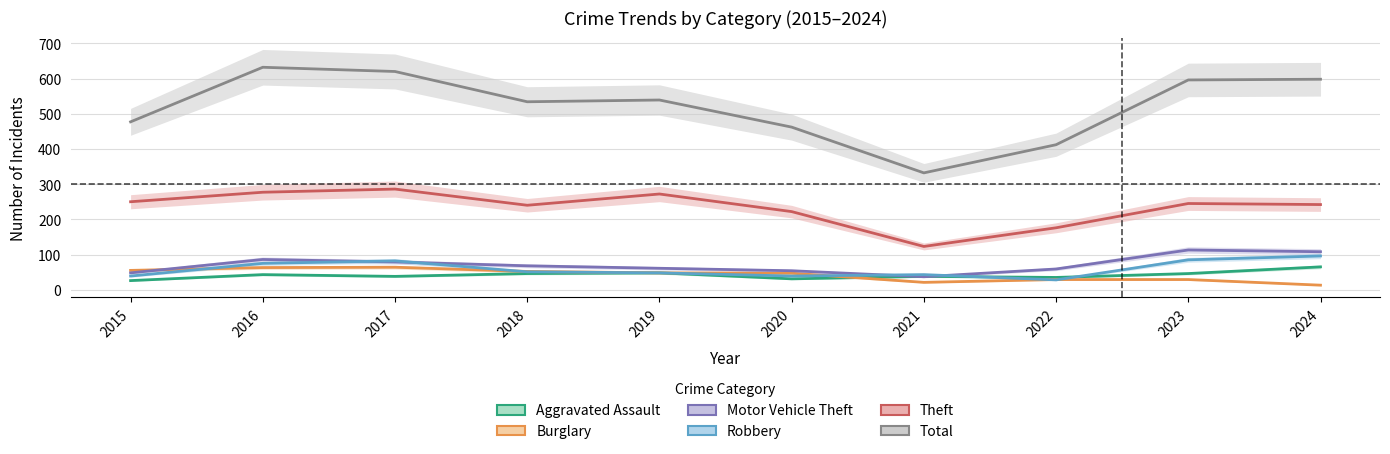

What value does the Aggravated Assault series have at 2022, to the nearest 5?

35